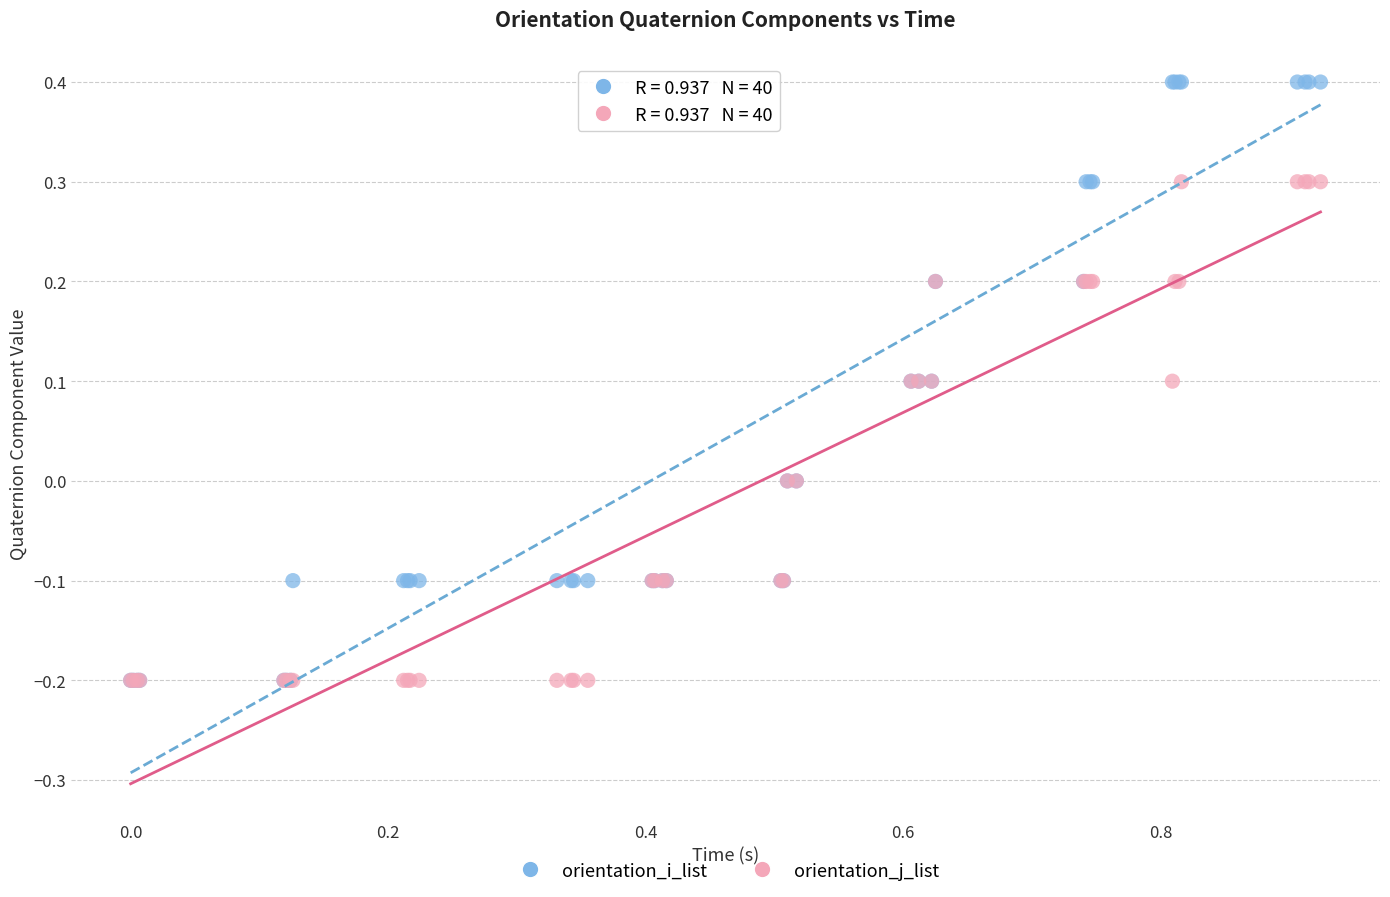

What are all the series names shown in the legend?

orientation_i_list, orientation_j_list